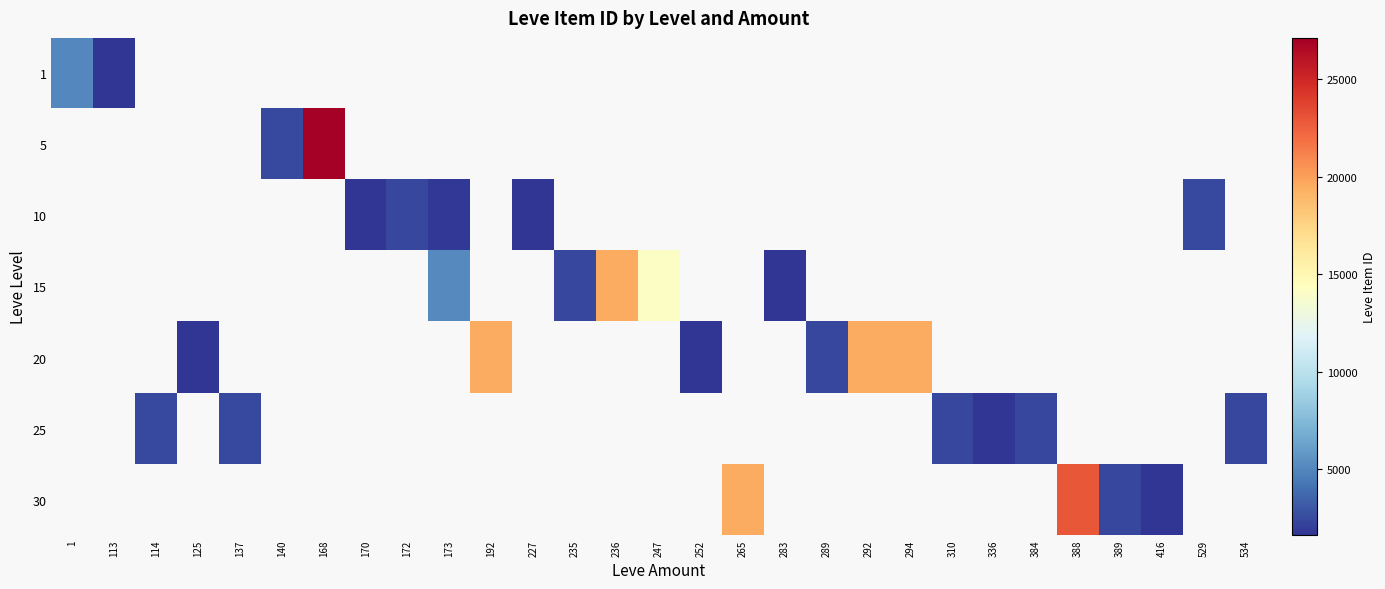

Count the number of data series in this chart.

7